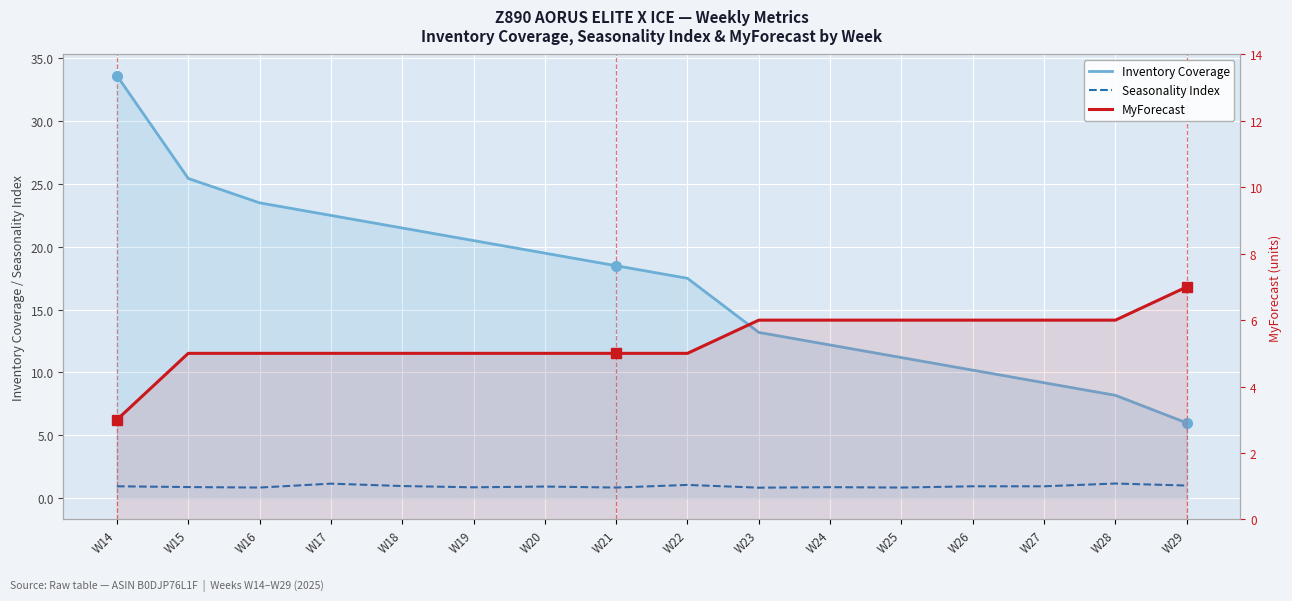

Which series has the largest total across all categories?

Inventory Coverage